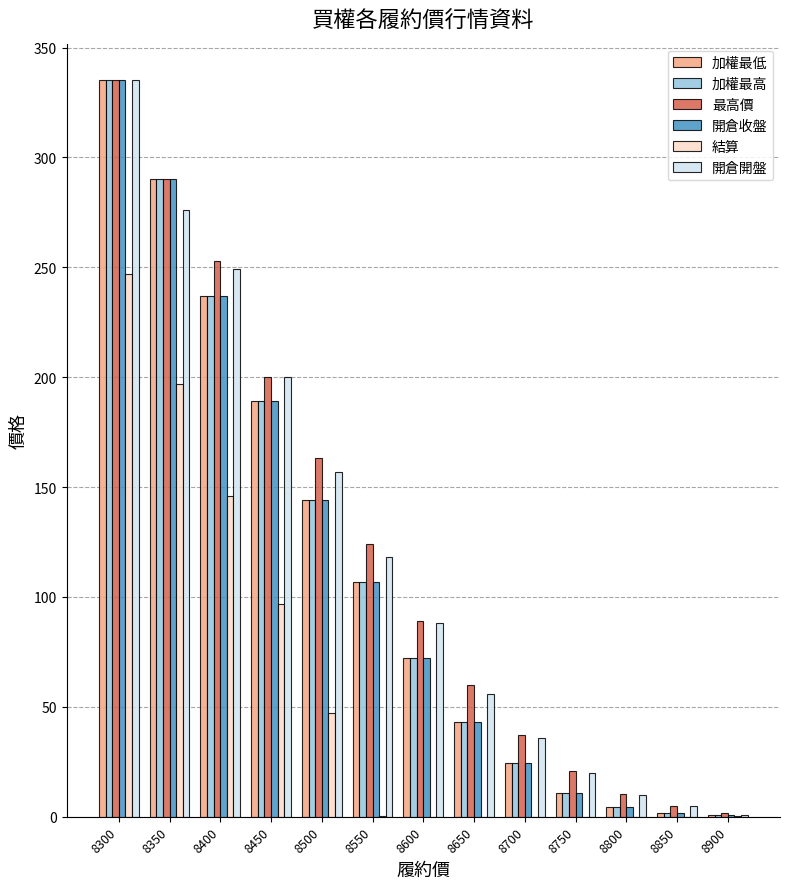

Which series has the largest total across all categories?

最高價